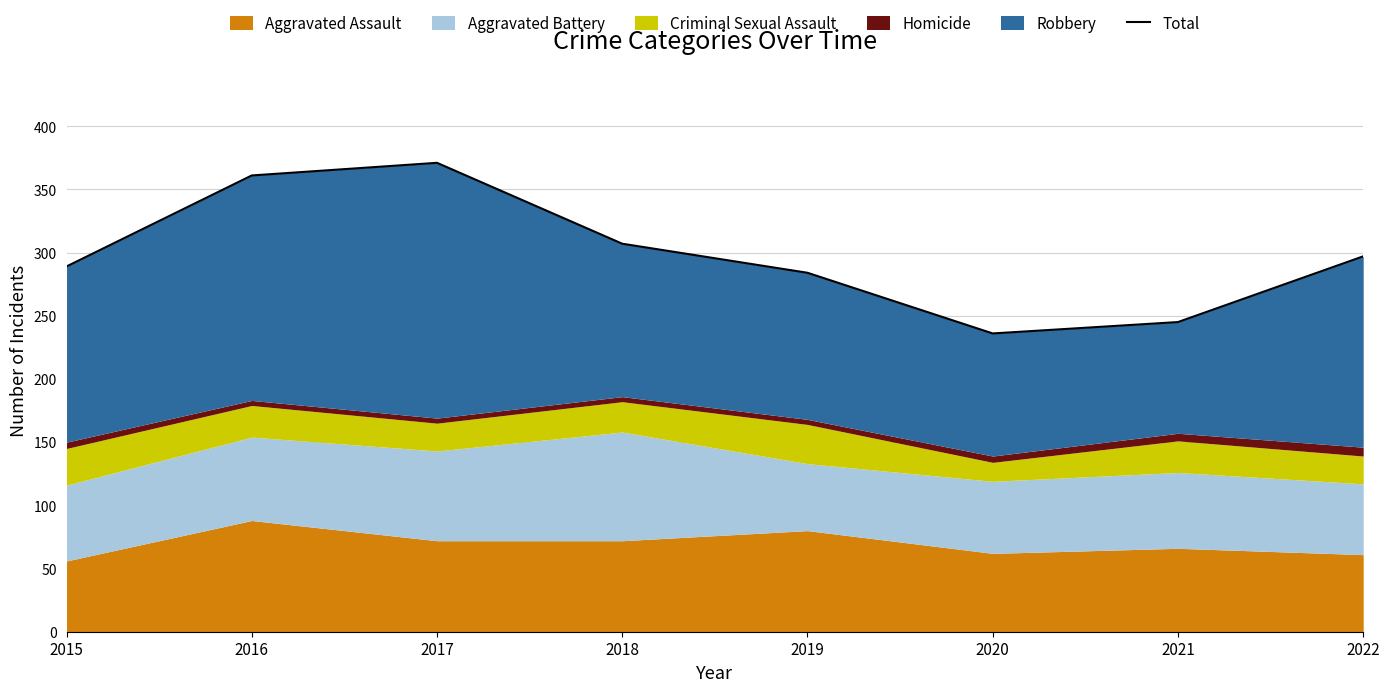

How many values exceed 297?

3